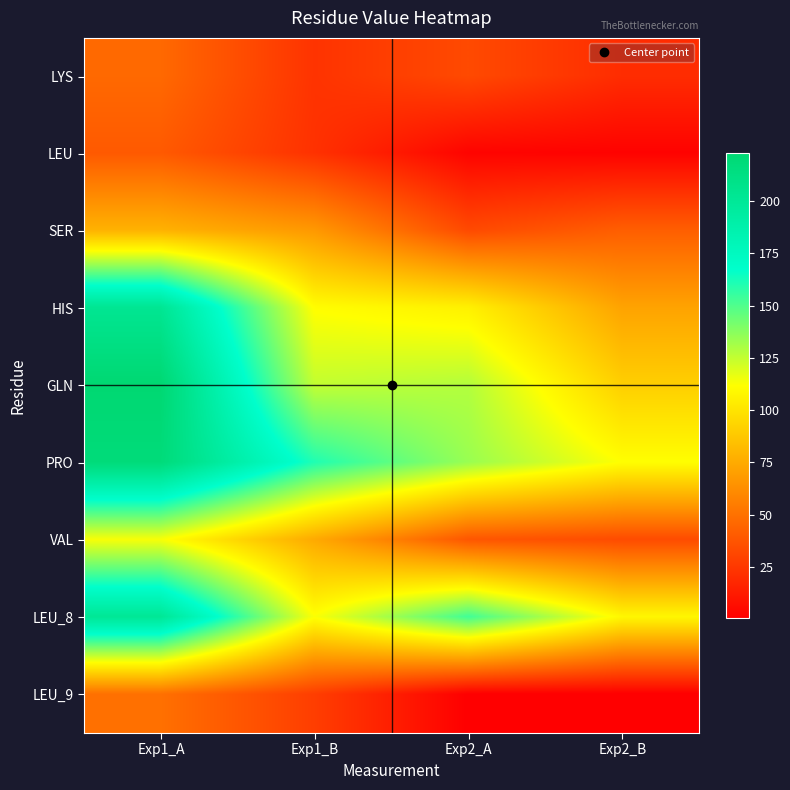

Reading right to left, extract all data points from this chart.

LYS: Exp2_B=20.3	Exp2_A=33.1	Exp1_B=23.2	Exp1_A=46.7
LEU: Exp2_B=1.8	Exp2_A=2.5	Exp1_B=22.4	Exp1_A=39.9
SER: Exp2_B=42.0	Exp2_A=32.8	Exp1_B=67.3	Exp1_A=78.4
HIS: Exp2_B=72.0	Exp2_A=105.8	Exp1_B=111.2	Exp1_A=203.3
GLN: Exp2_B=91.1	Exp2_A=128.4	Exp1_B=125.1	Exp1_A=223.2
PRO: Exp2_B=111.8	Exp2_A=134.1	Exp1_B=160.6	Exp1_A=218.6
VAL: Exp2_B=33.7	Exp2_A=38.5	Exp1_B=74.9	Exp1_A=113.4
LEU_8: Exp2_B=108.6	Exp2_A=153.3	Exp1_B=112.7	Exp1_A=201.2
LEU_9: Exp2_B=0.4	Exp2_A=0.6	Exp1_B=27.9	Exp1_A=49.8